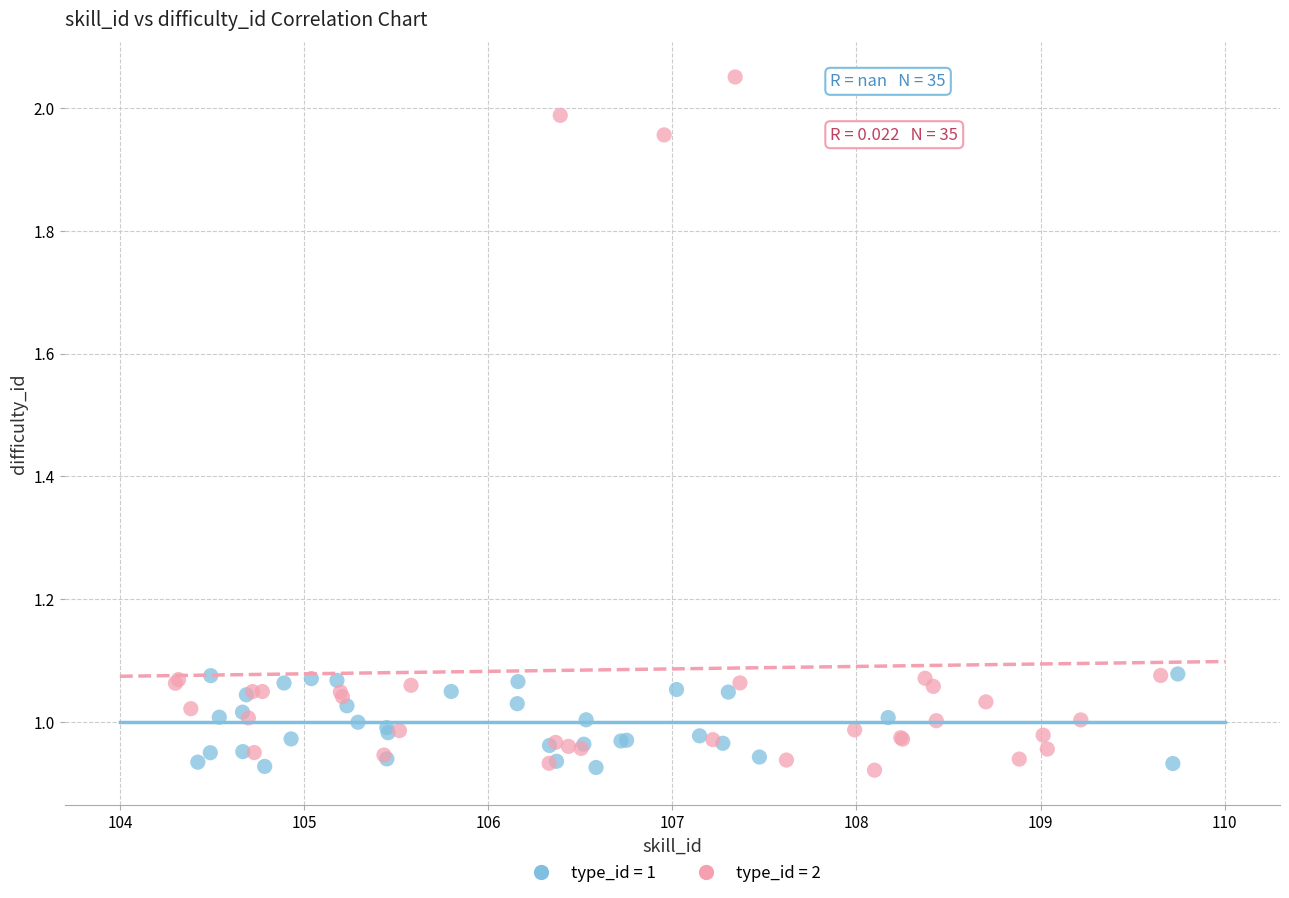

Which series has the widest spread of Y values?

type_id = 2